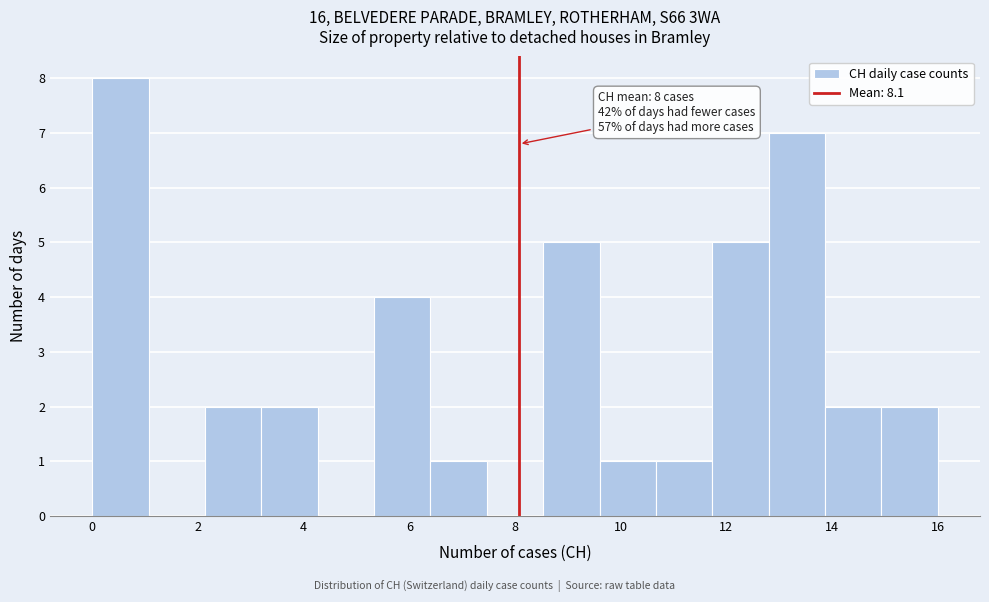

Which range on the x-axis has the tallest bar?

0.0 to 1.0